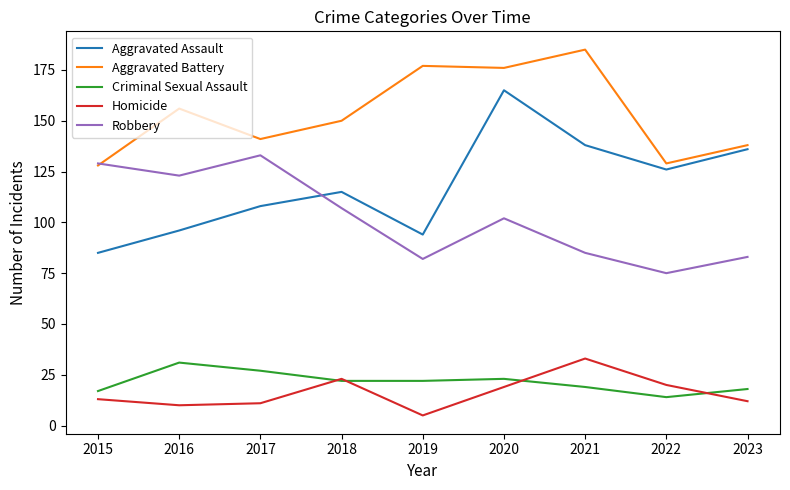

What is the lowest value of the Robbery series?

75